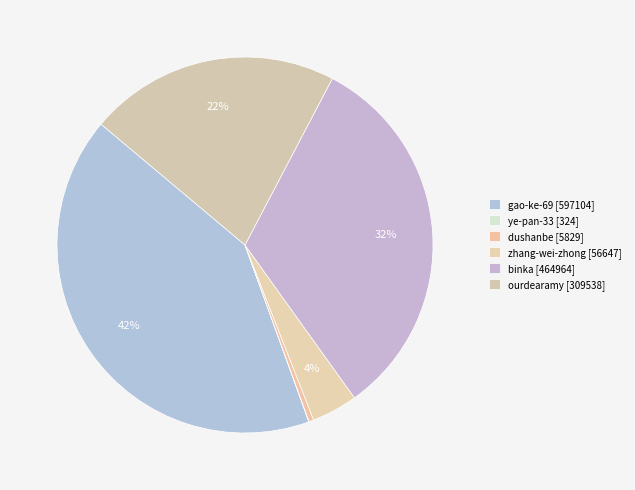

The zhang-wei-zhong slice represents 4% of the pie. True or false?

True